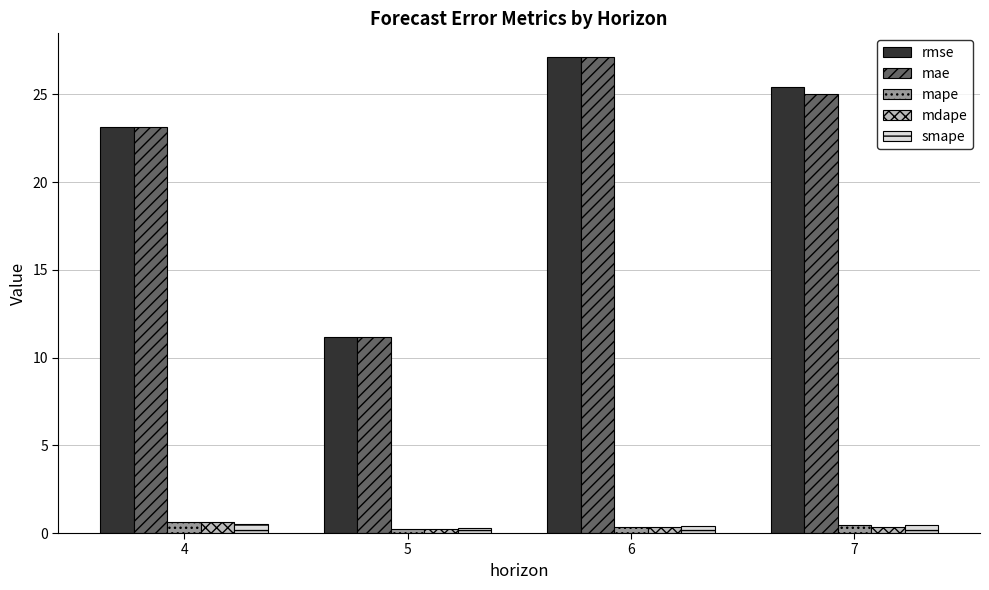

How many data points does each series have?

4